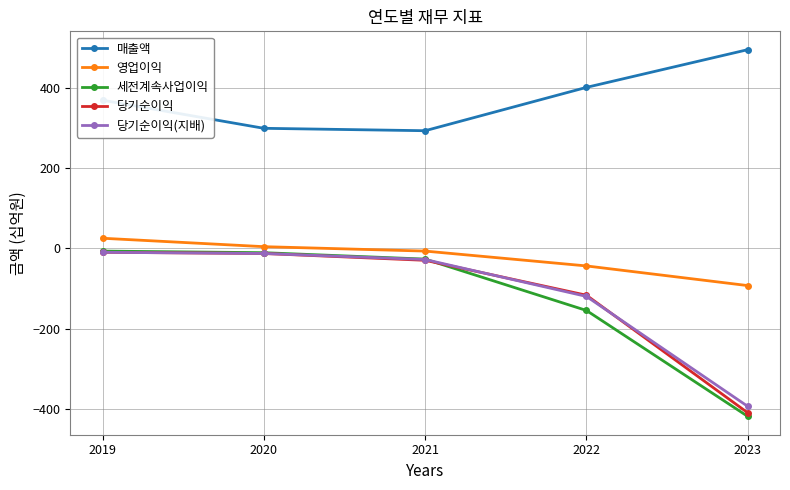

True or false: 당기순이익 and 매출액 cross at least once.

False